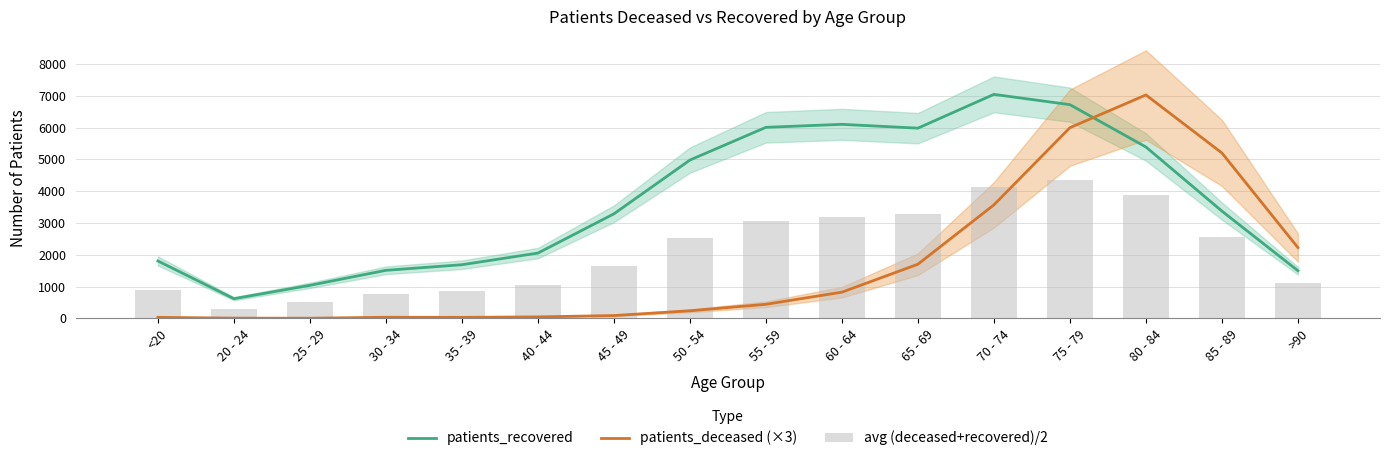

The avg (deceased+recovered)/2 series shows 1121.0 at >90. True or false?

True